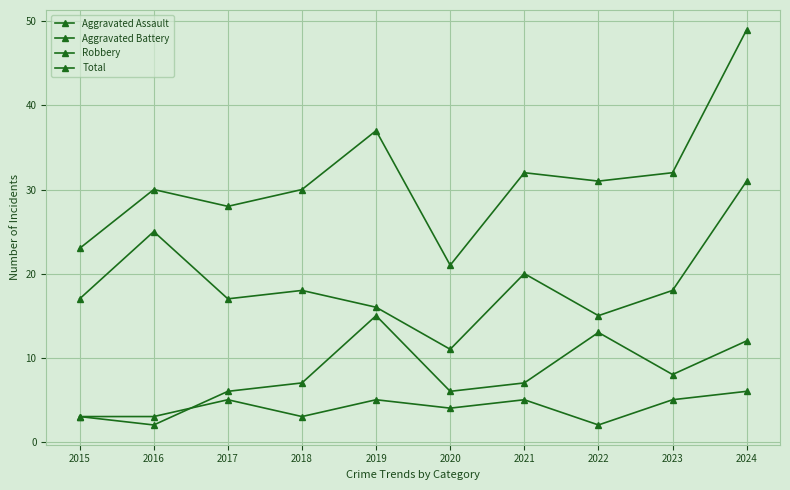

Count the number of categories in the chart.

10